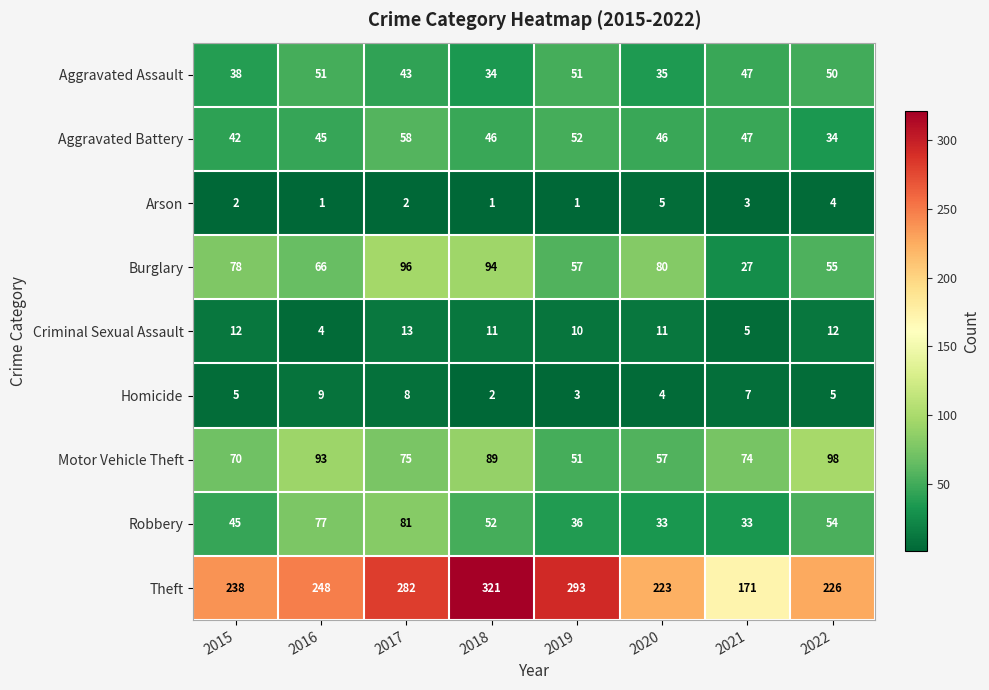

The value of Aggravated Assault at 2018 is 34. True or false?

True